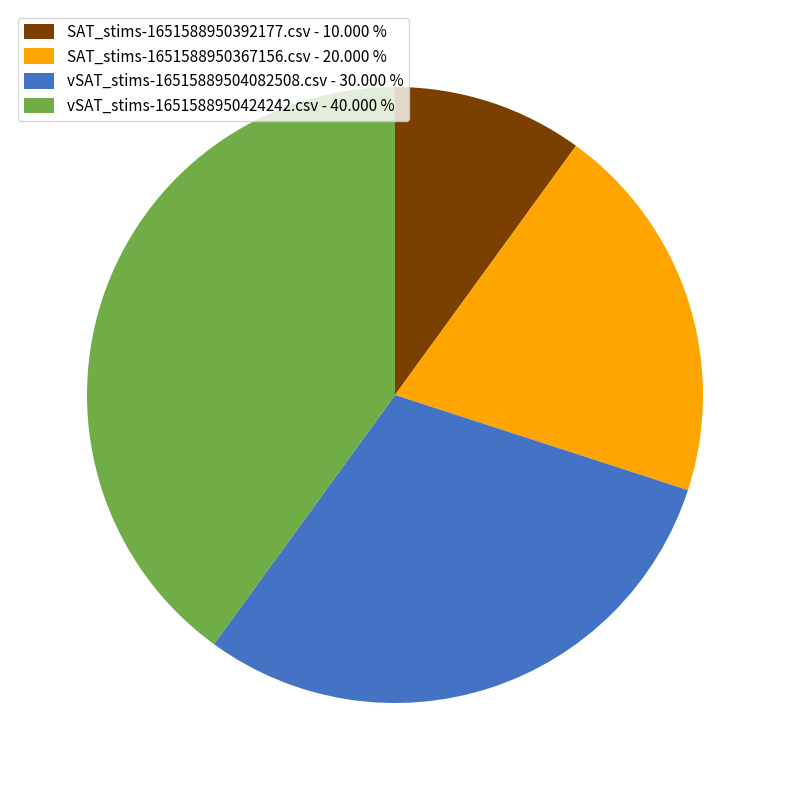

Approximately how many times larger is the value at vSAT_stims-1651588950424242.csv compared to SAT_stims-1651588950367156.csv?

2.0